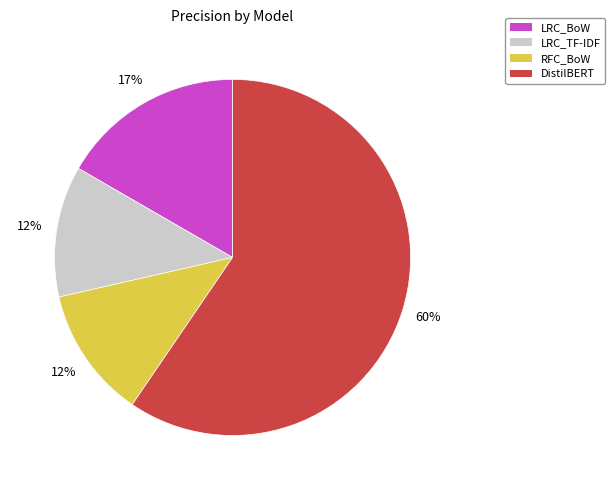

Does LRC_TF-IDF represent more than half of the total?

No